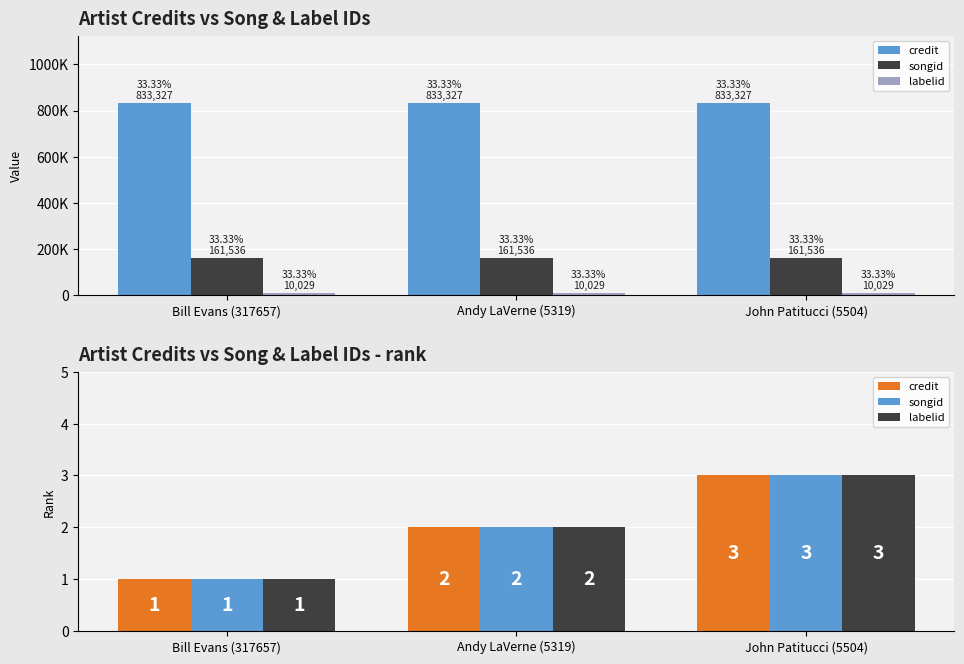

What is the minimum value for songid?

1